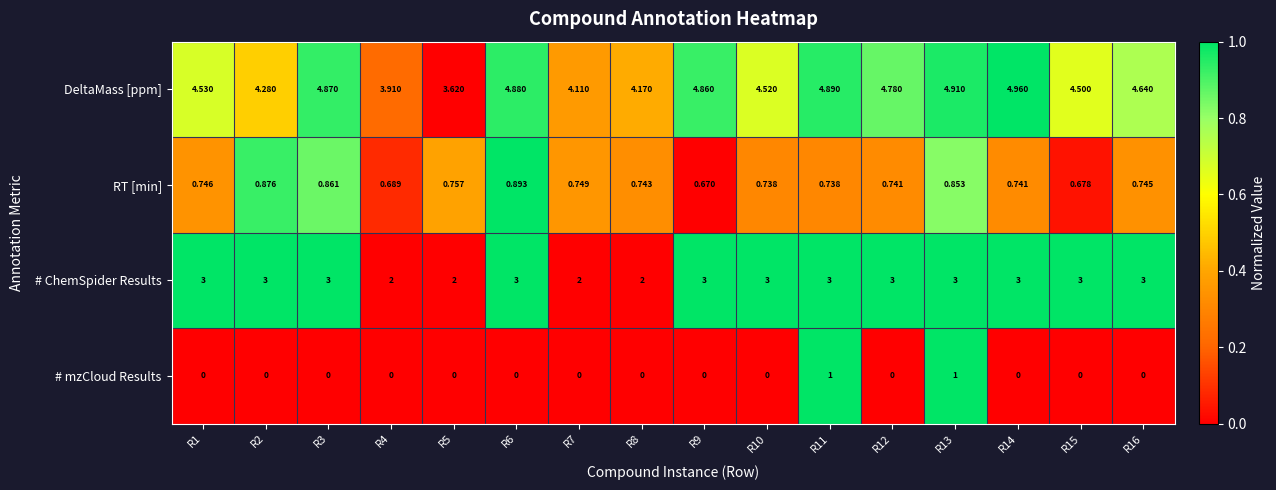

How many values in the DeltaMass [ppm] series exceed 4?

14